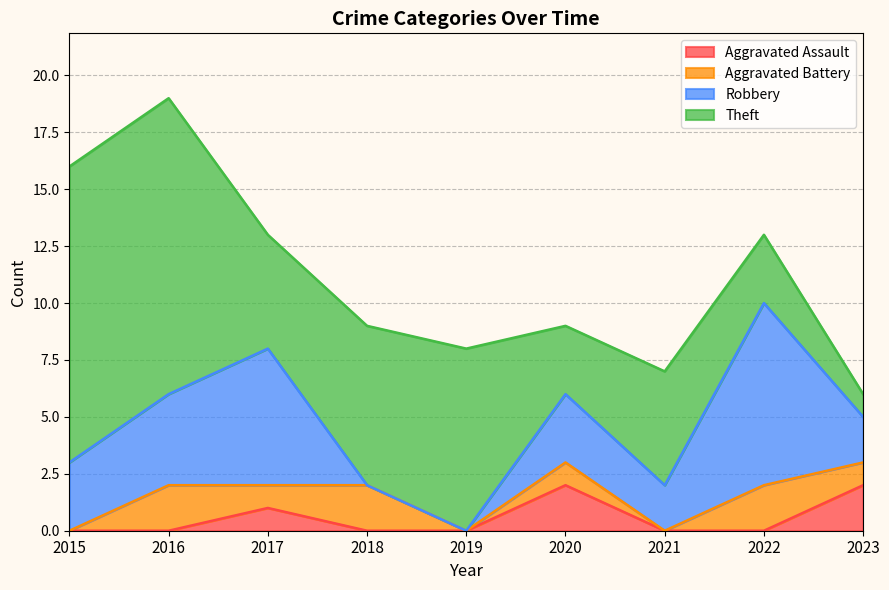

How many lines are shown in the chart?

4